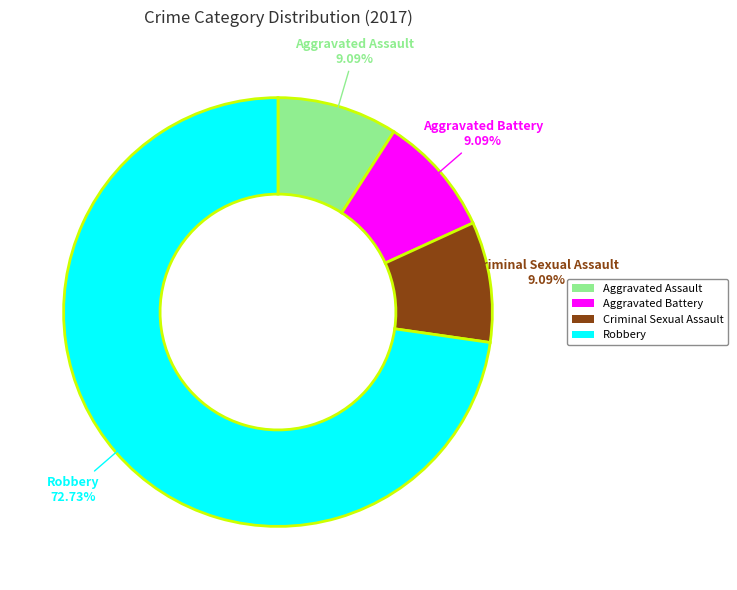

Is there a majority slice in this chart?

Yes